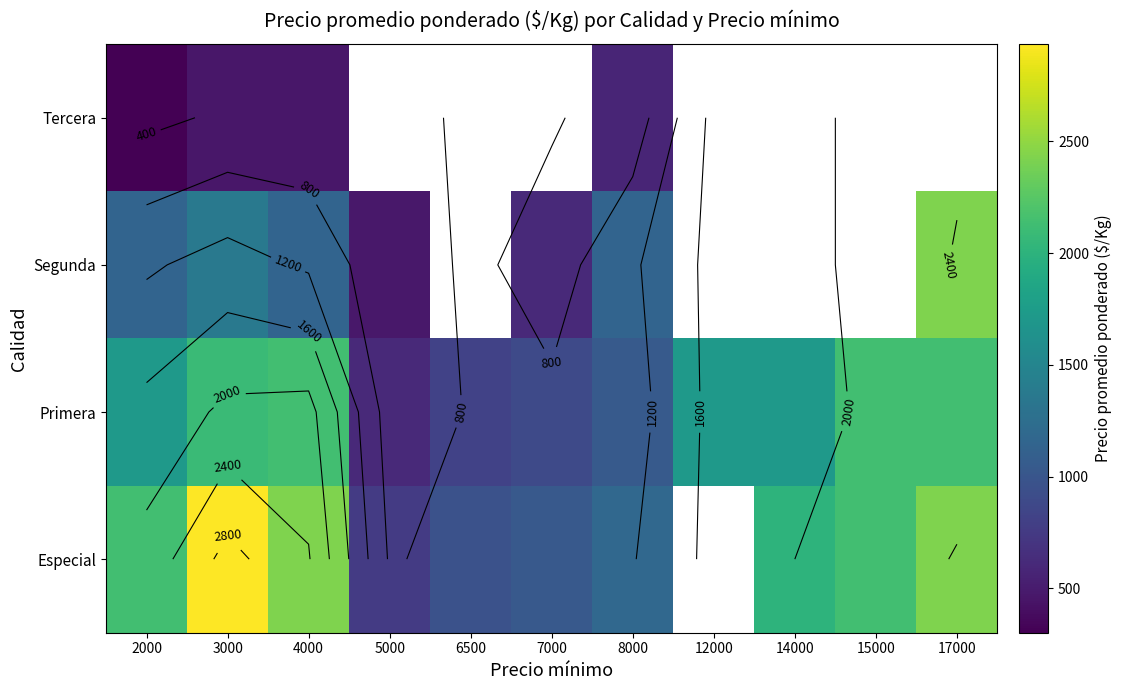

Is it true that Segunda equals 1490.8 at 8000?

False